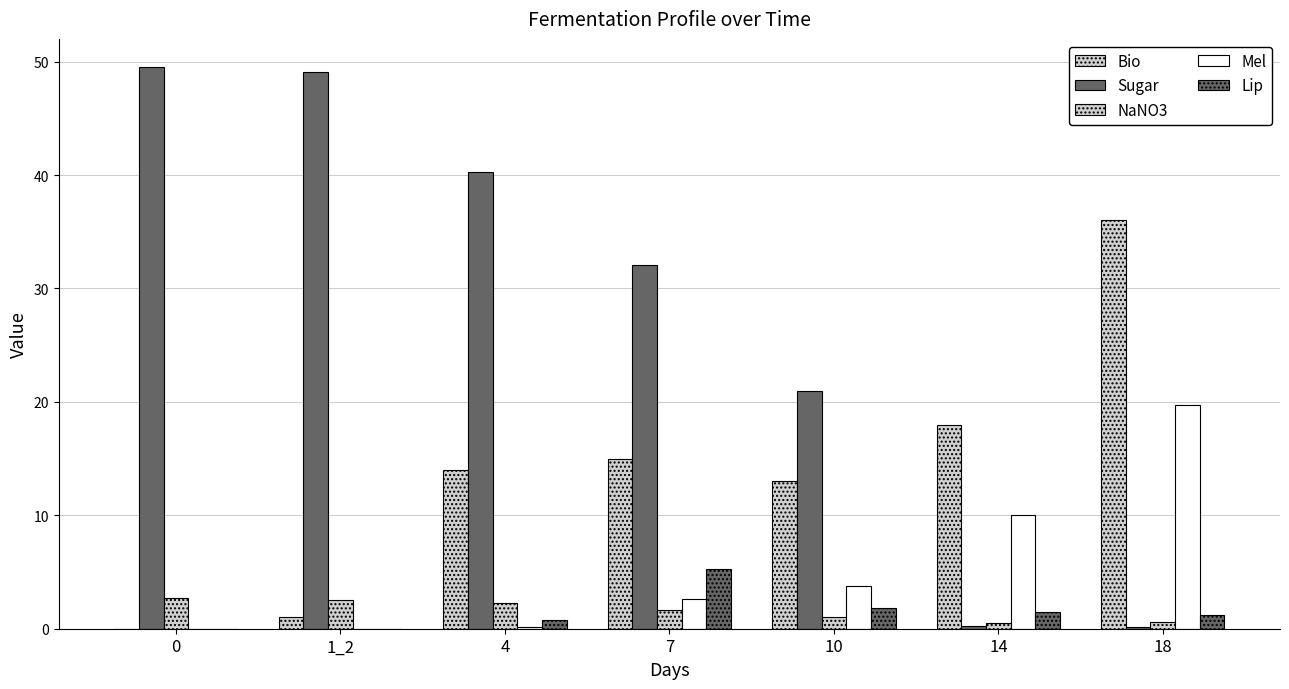

Reading left to right, extract all data points from this chart.

Bio: 0=0.0	1_2=1.0	4=14.0	7=15.0	10=13.0	14=18.0	18=36.0
Sugar: 0=49.5	1_2=49.1	4=40.3	7=32.1	10=20.9	14=0.2	18=0.2
NaNO3: 0=2.8	1_2=2.5	4=2.3	7=1.7	10=1.0	14=0.5	18=0.6
Mel: 0=0.0	1_2=0.0	4=0.1	7=2.6	10=3.8	14=10.0	18=19.8
Lip: 0=0.0	1_2=0.0	4=0.8	7=5.3	10=1.8	14=1.4	18=1.2